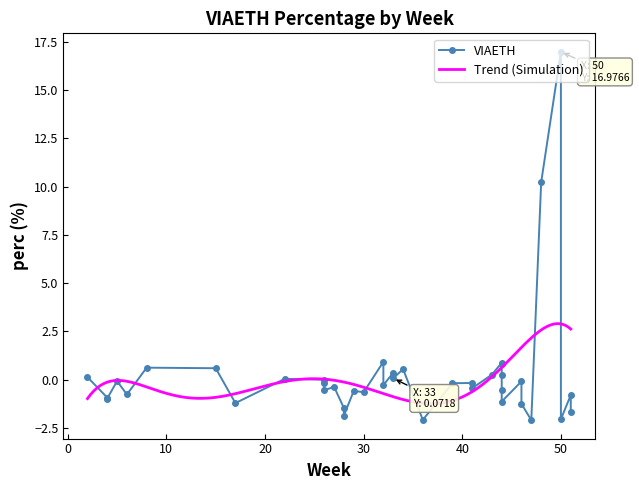

Between 30 and 5, which is larger?

5